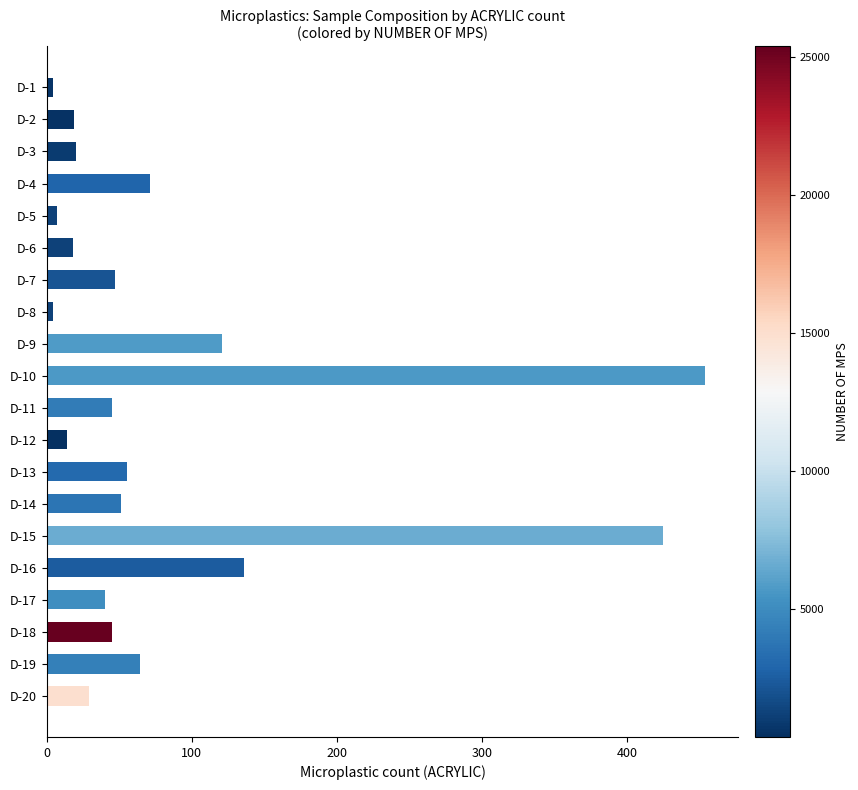

Is it true that the value at D-13 is 55?

True